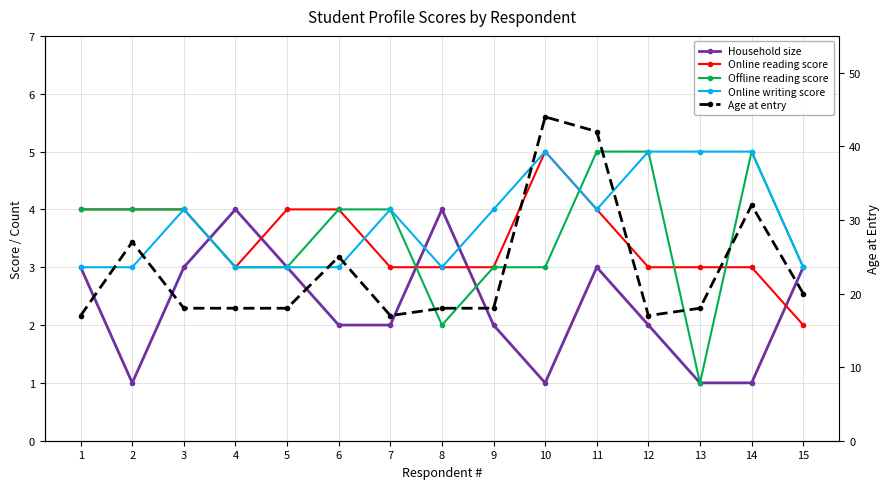

What is the highest value of the Offline reading score series?

5